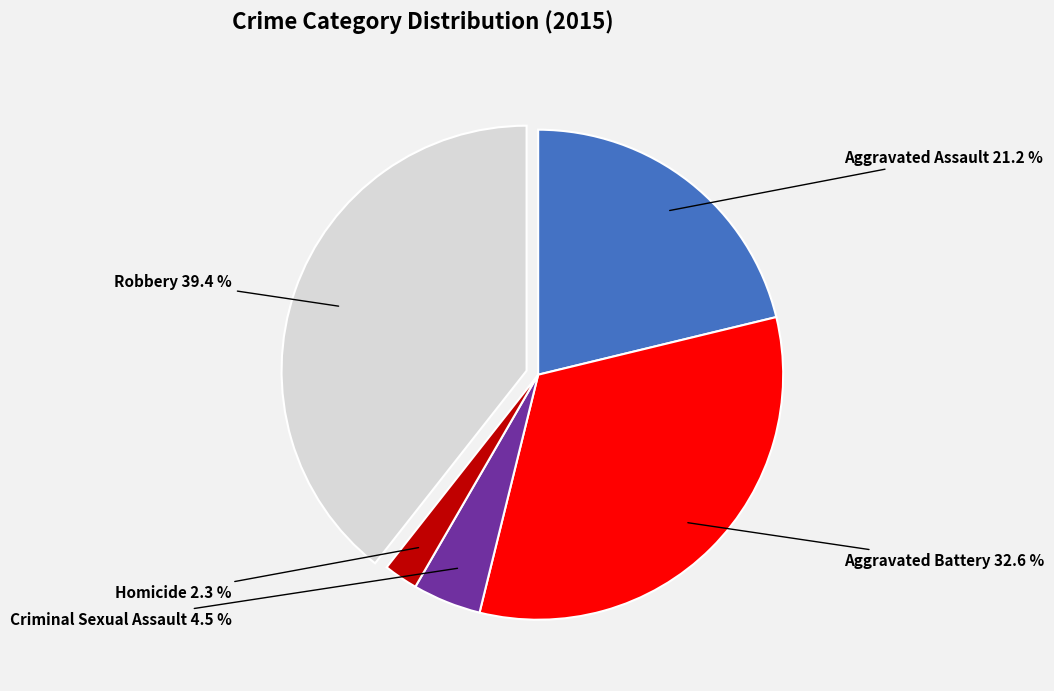

Does any single category account for the majority?

No